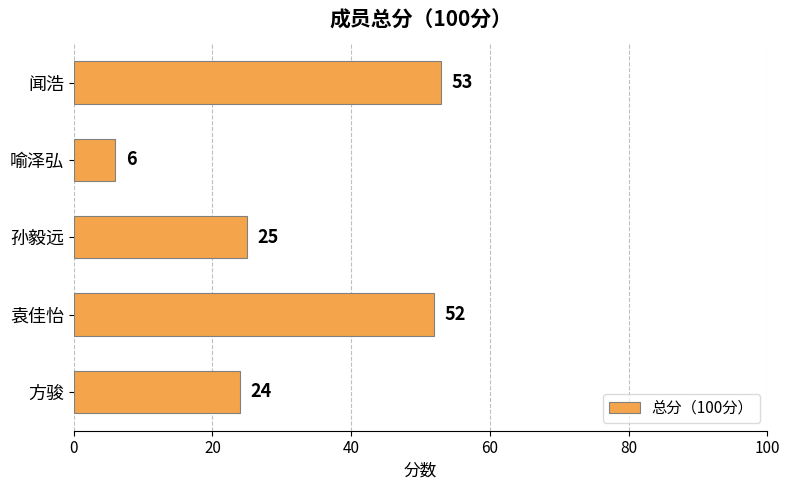

Reading bottom to top, extract all data points from this chart.

方骏=24	袁佳怡=52	孙毅远=25	喻泽弘=6	闻浩=53